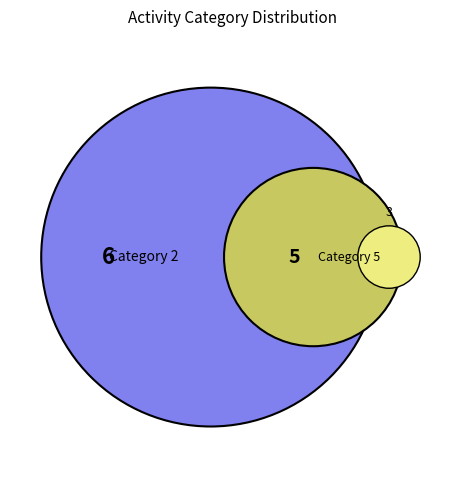

What is the largest slice in the pie chart?

2